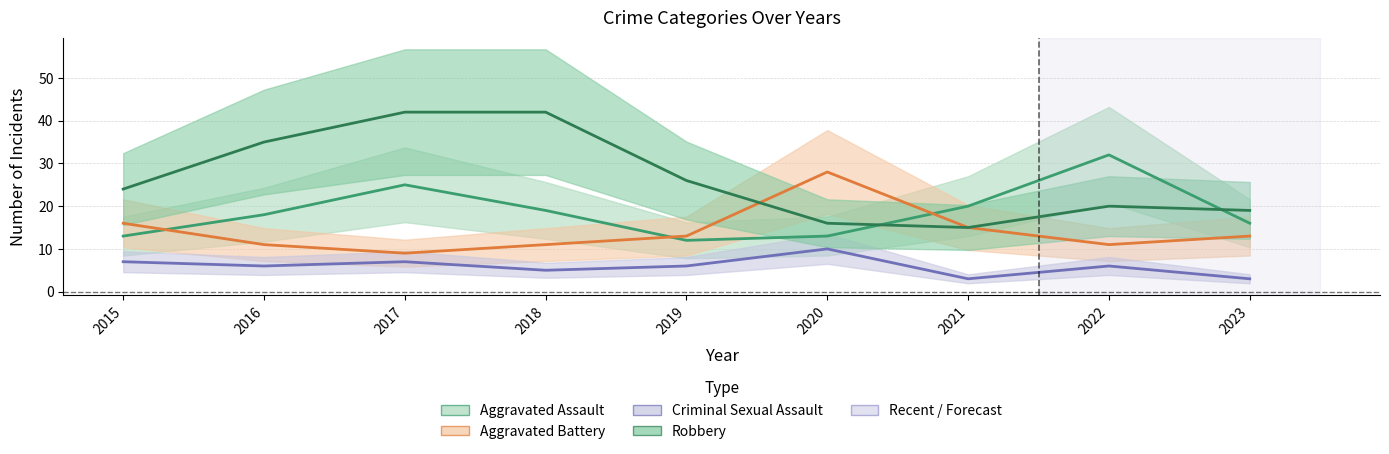

Which category has the lowest value in the Aggravated Battery series?

2017